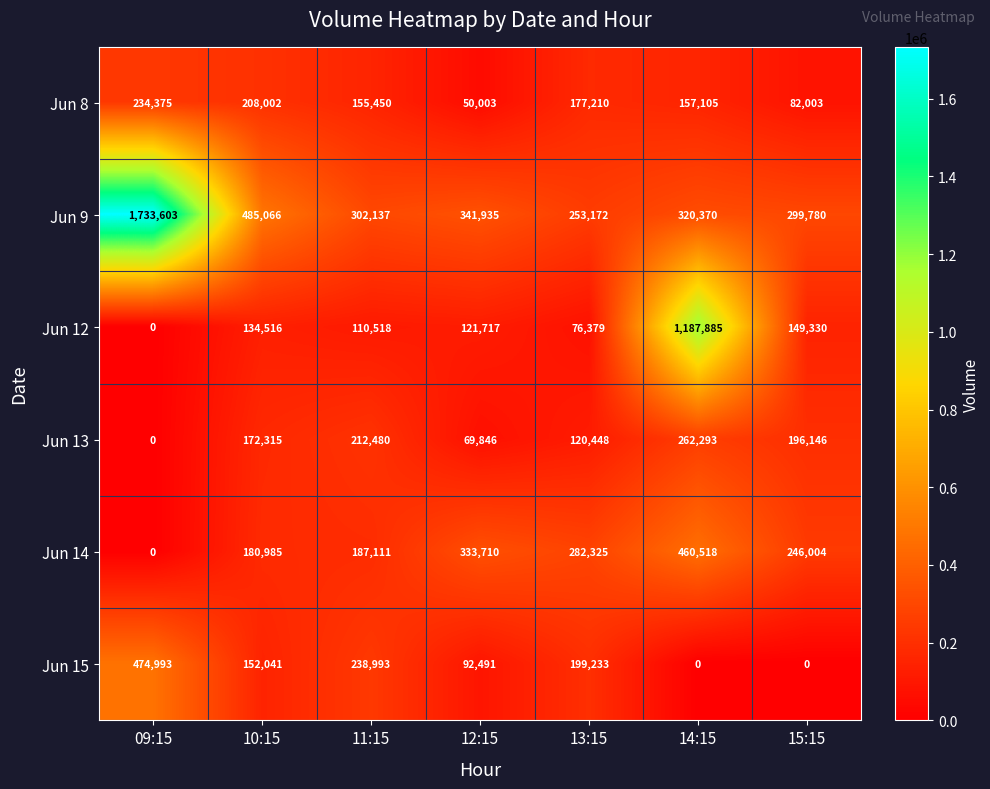

What is the total value across all series at 10:15?

1332925